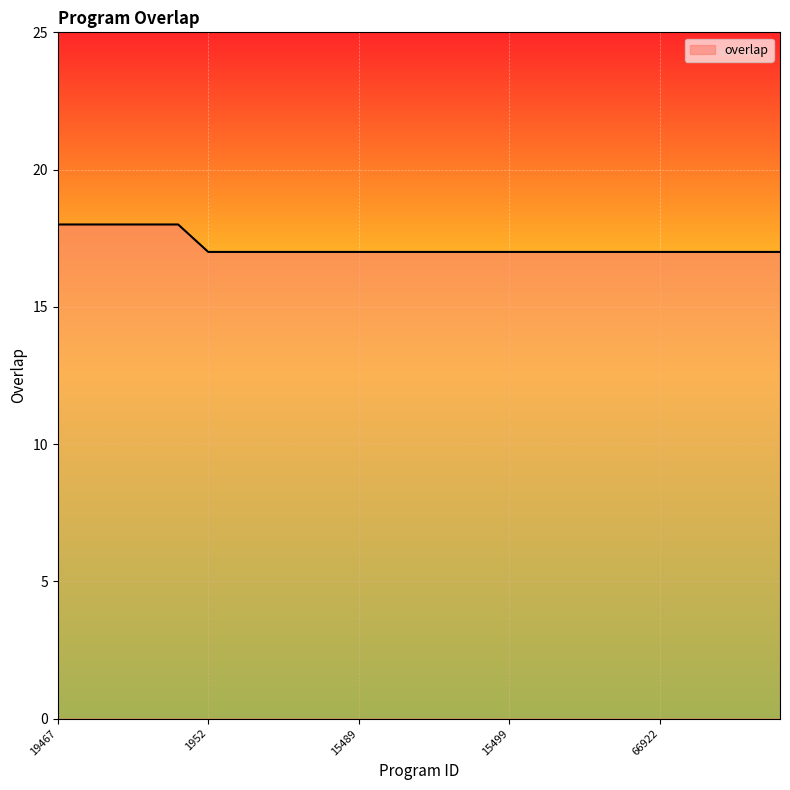

How many lines are shown in the chart?

1